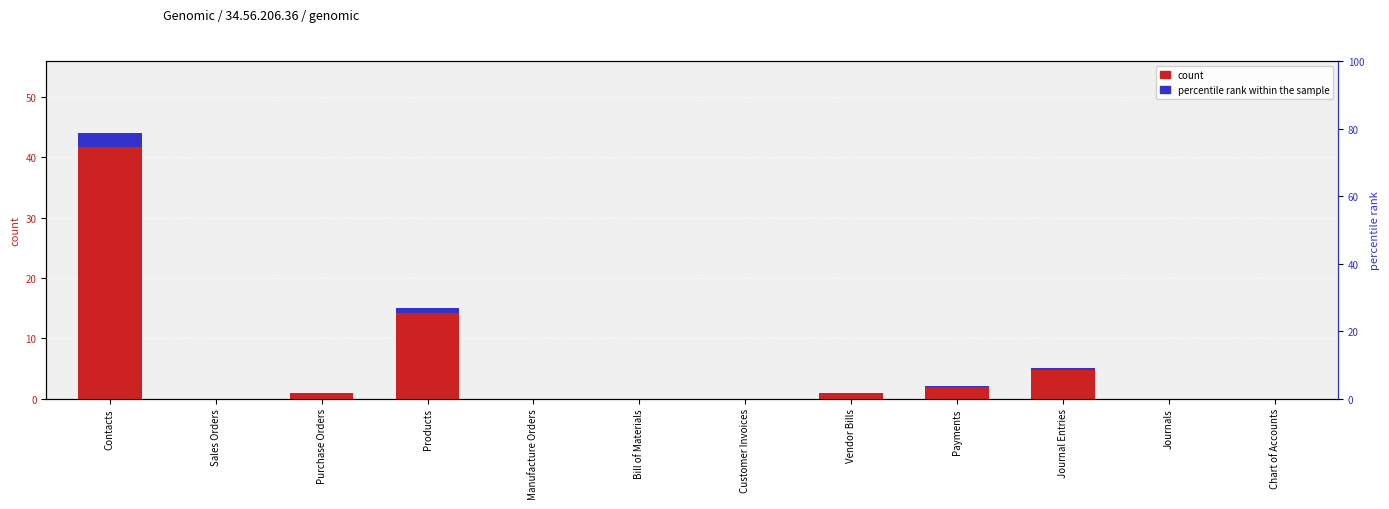

How many categories are shown in the chart?

12